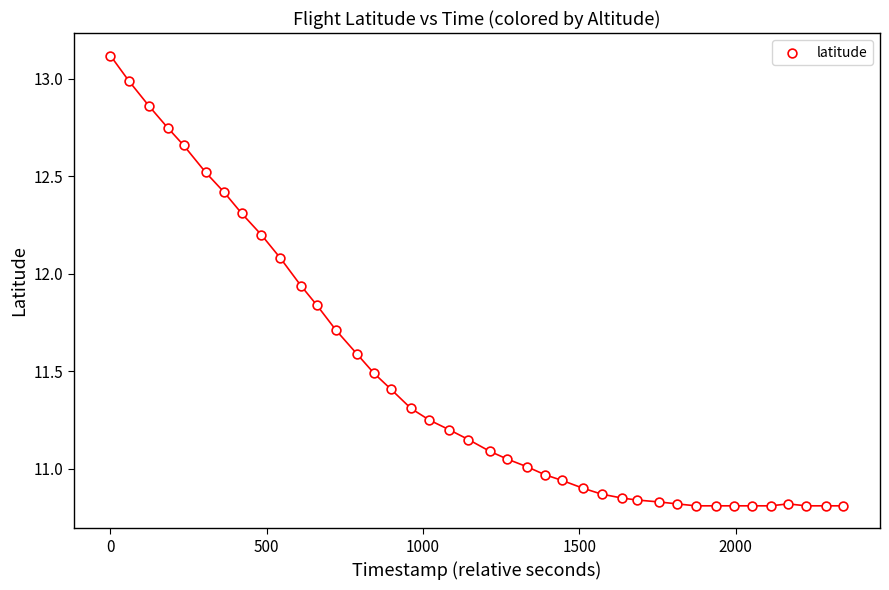

What is the range of X values (max minus min)?

2344.0